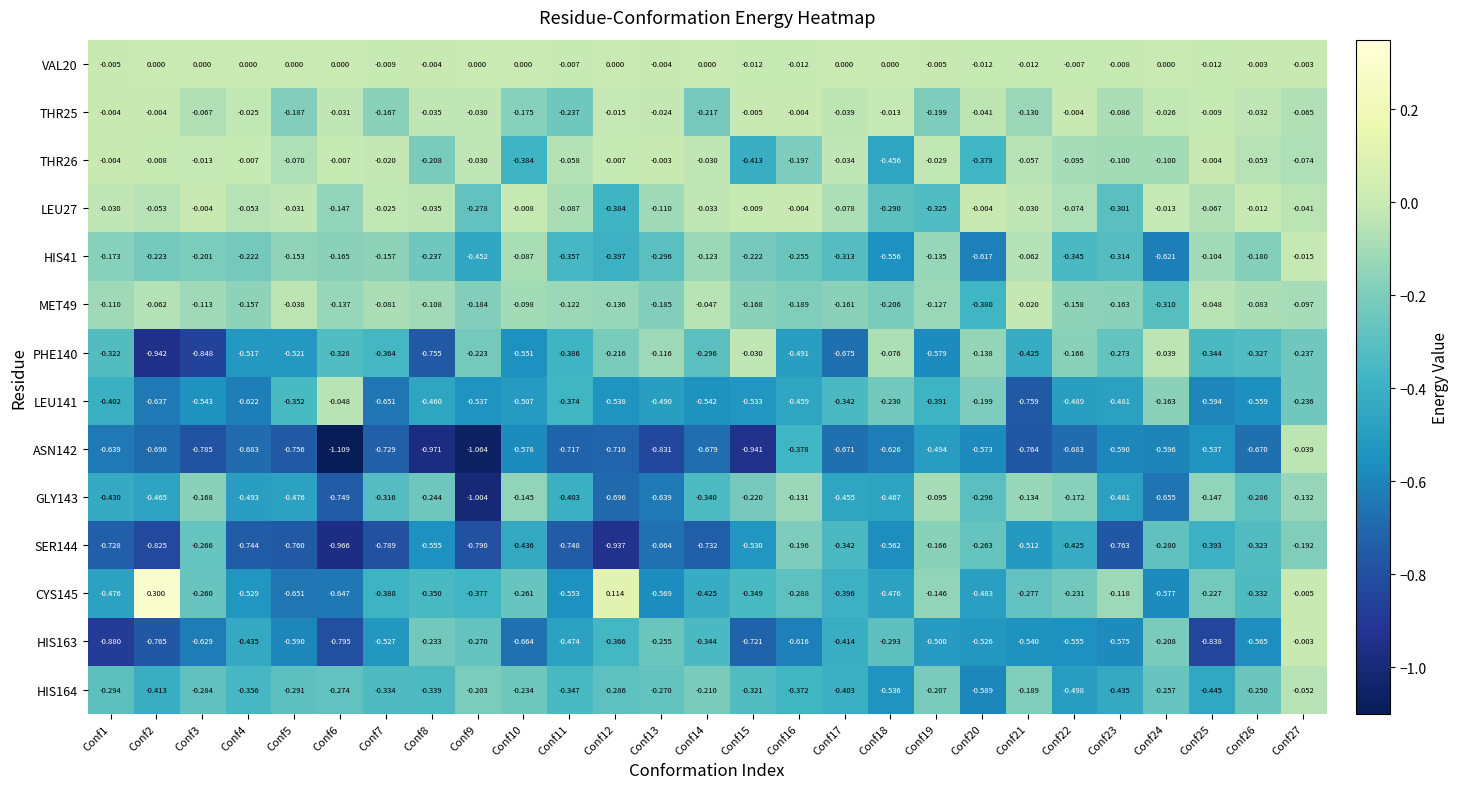

Is the value of HIS41 at Conf23 greater than the value of LEU141 at Conf18?

No